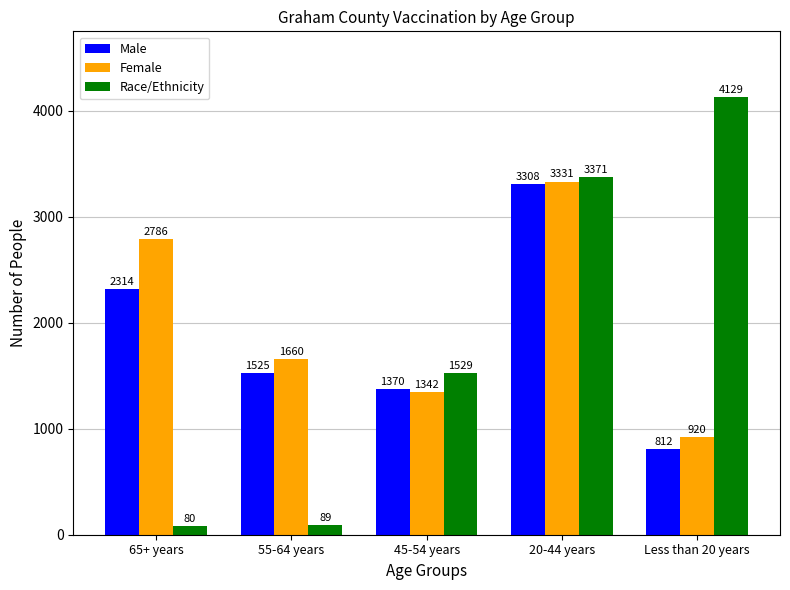

How many Female values are between 1342 and 2786?

3